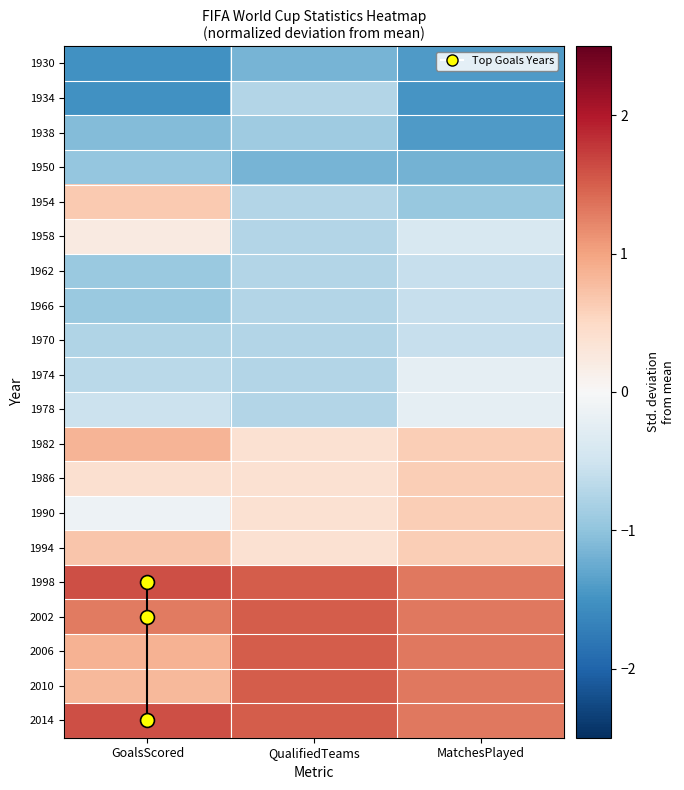

Reading left to right, extract all data points from this chart.

1930: GoalsScored=-1.5	QualifiedTeams=-1.2	MatchesPlayed=-1.4
1934: GoalsScored=-1.5	QualifiedTeams=-0.7	MatchesPlayed=-1.5
1938: GoalsScored=-1.1	QualifiedTeams=-0.9	MatchesPlayed=-1.4
1950: GoalsScored=-1.0	QualifiedTeams=-1.2	MatchesPlayed=-1.2
1954: GoalsScored=0.7	QualifiedTeams=-0.7	MatchesPlayed=-0.9
1958: GoalsScored=0.2	QualifiedTeams=-0.7	MatchesPlayed=-0.4
1962: GoalsScored=-0.9	QualifiedTeams=-0.7	MatchesPlayed=-0.6
1966: GoalsScored=-0.9	QualifiedTeams=-0.7	MatchesPlayed=-0.6
1970: GoalsScored=-0.7	QualifiedTeams=-0.7	MatchesPlayed=-0.6
1974: GoalsScored=-0.7	QualifiedTeams=-0.7	MatchesPlayed=-0.2
1978: GoalsScored=-0.5	QualifiedTeams=-0.7	MatchesPlayed=-0.2
1982: GoalsScored=0.8	QualifiedTeams=0.4	MatchesPlayed=0.6
1986: GoalsScored=0.4	QualifiedTeams=0.4	MatchesPlayed=0.6
1990: GoalsScored=-0.1	QualifiedTeams=0.4	MatchesPlayed=0.6
1994: GoalsScored=0.7	QualifiedTeams=0.4	MatchesPlayed=0.6
1998: GoalsScored=1.6	QualifiedTeams=1.5	MatchesPlayed=1.3
2002: GoalsScored=1.3	QualifiedTeams=1.5	MatchesPlayed=1.3
2006: GoalsScored=0.9	QualifiedTeams=1.5	MatchesPlayed=1.3
2010: GoalsScored=0.8	QualifiedTeams=1.5	MatchesPlayed=1.3
2014: GoalsScored=1.6	QualifiedTeams=1.5	MatchesPlayed=1.3